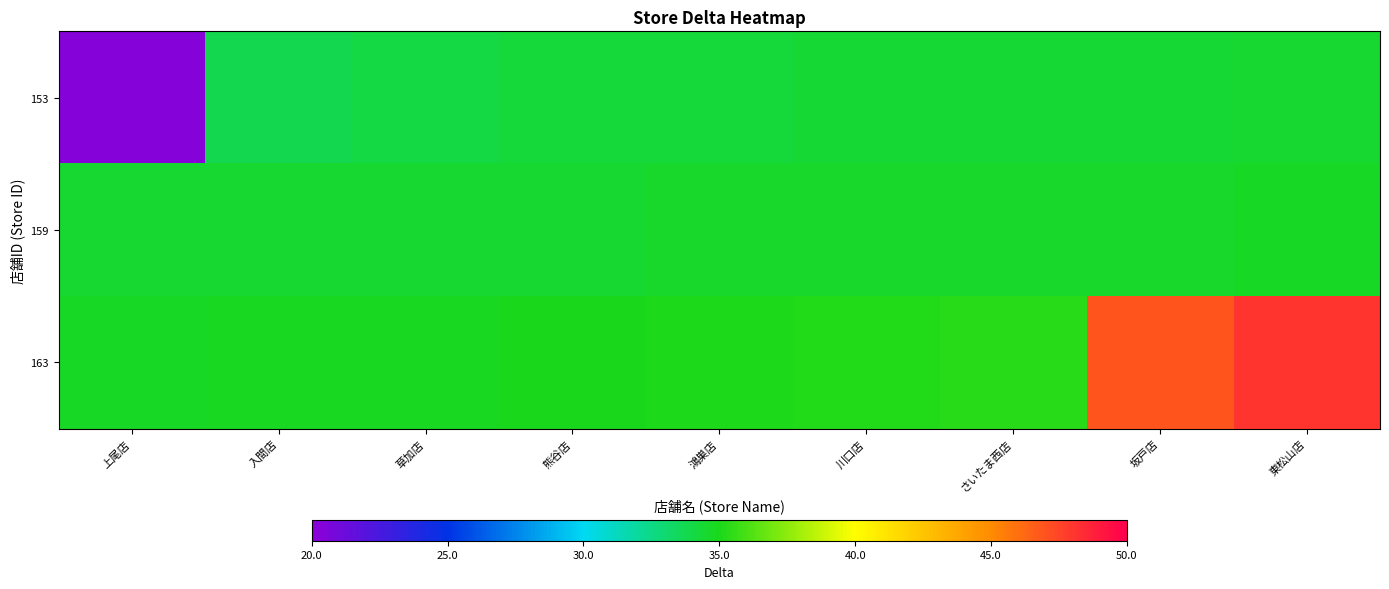

List the series in order of their overall mean, highest first.

163, 159, 153